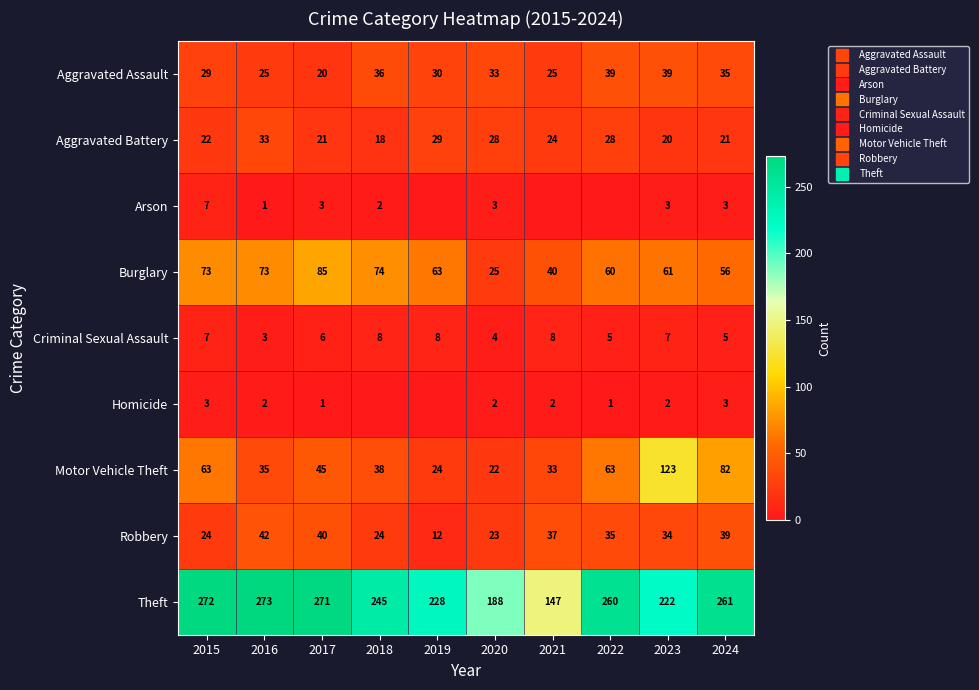

Which series has the widest spread of values?

Theft